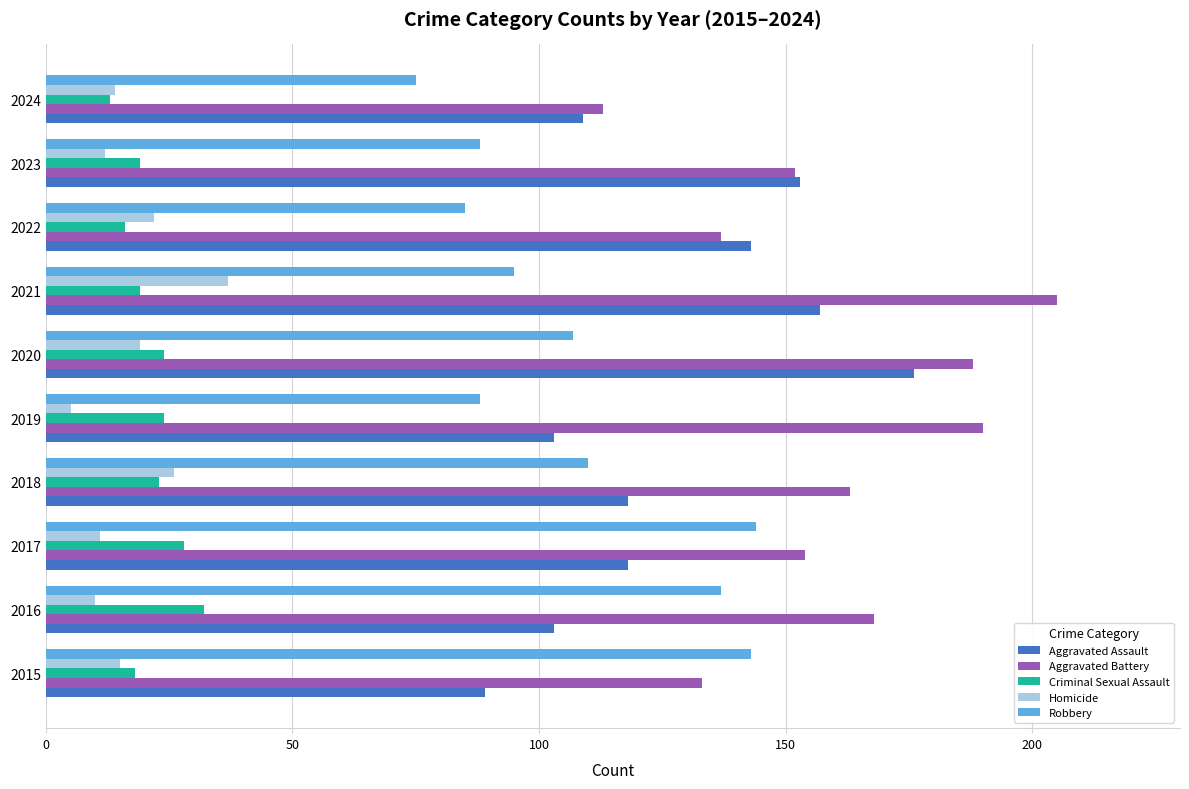

Which series has the largest total across all categories?

Aggravated Battery